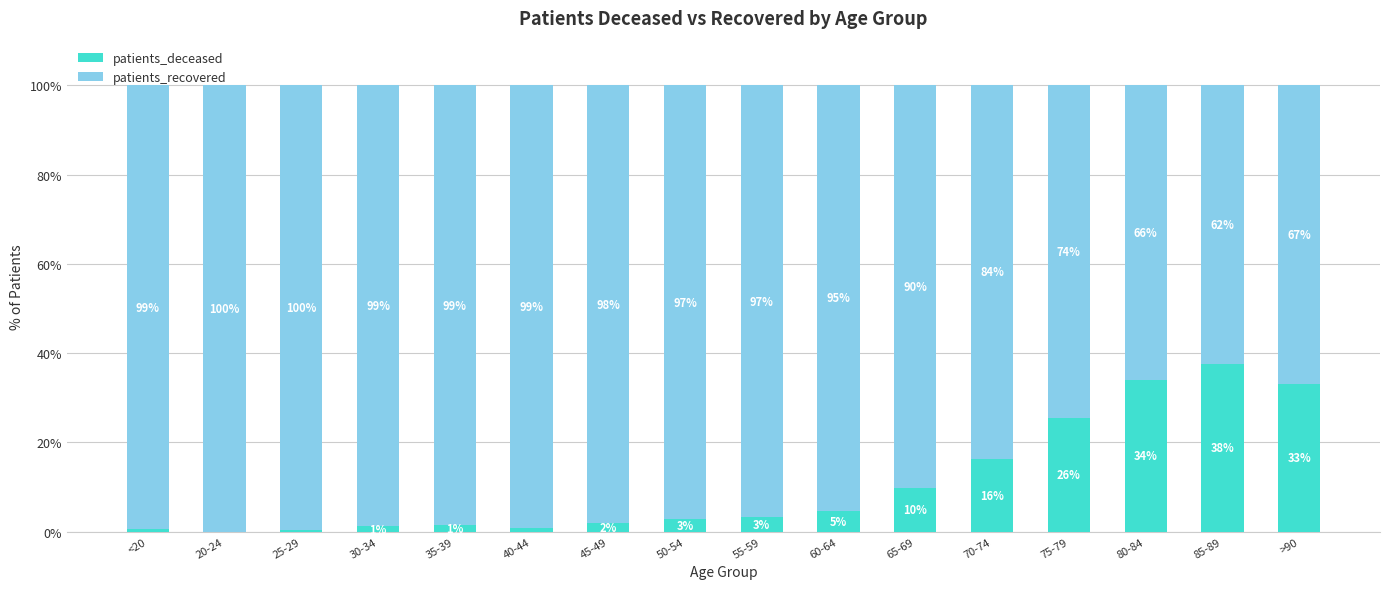

Is it true that patients_deceased equals 25.5 at 75-79?

True